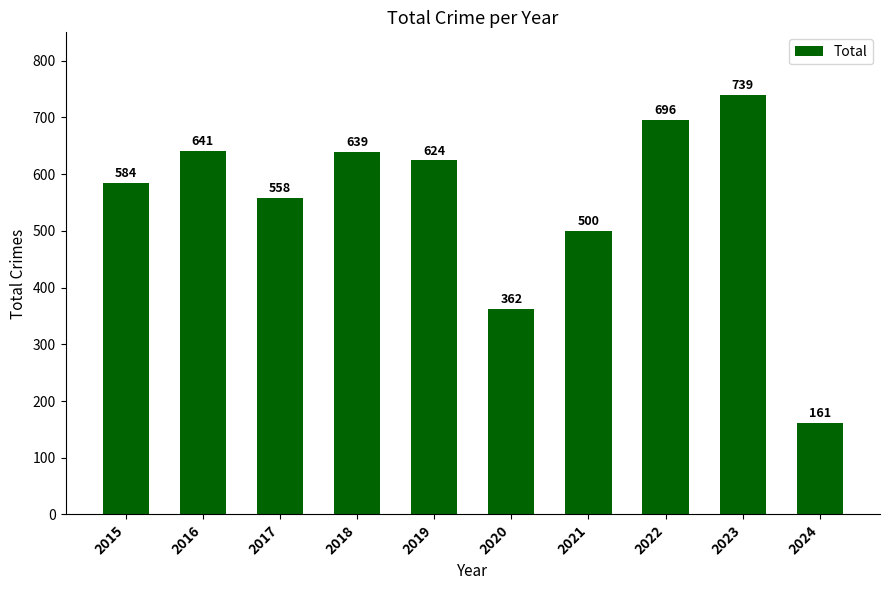

List the labels in order of value, smallest first.

2024, 2020, 2021, 2017, 2015, 2019, 2018, 2016, 2022, 2023